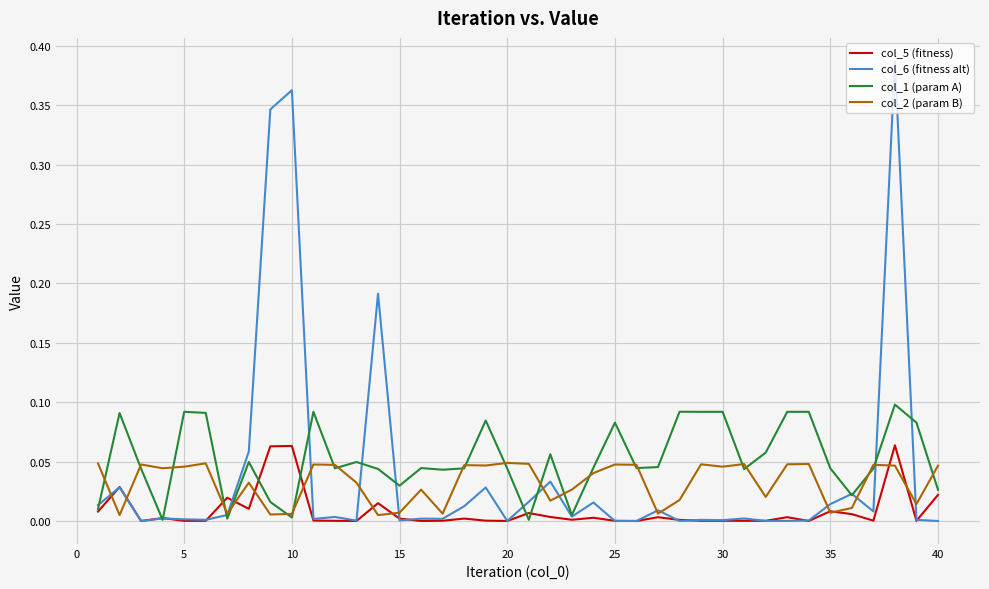

Which series has the widest spread of values?

col_6 (fitness alt)